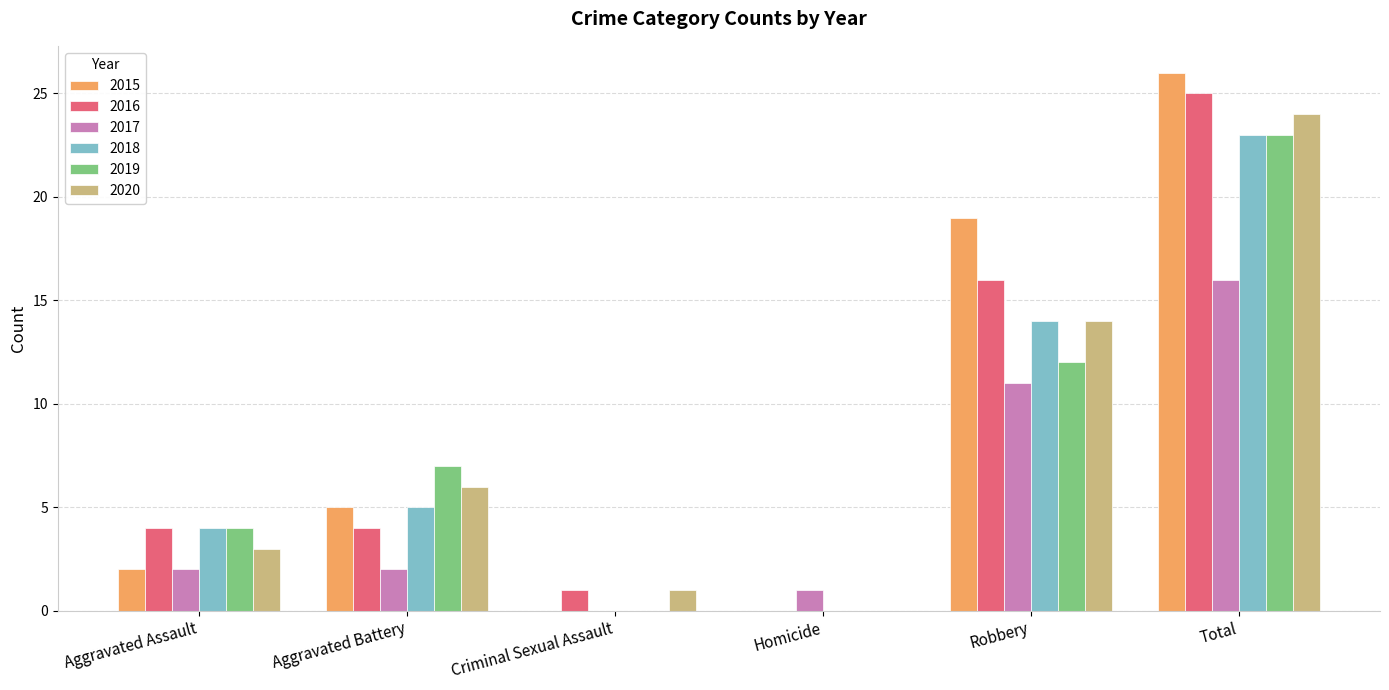

The value of 2016 at Robbery is 16. True or false?

True